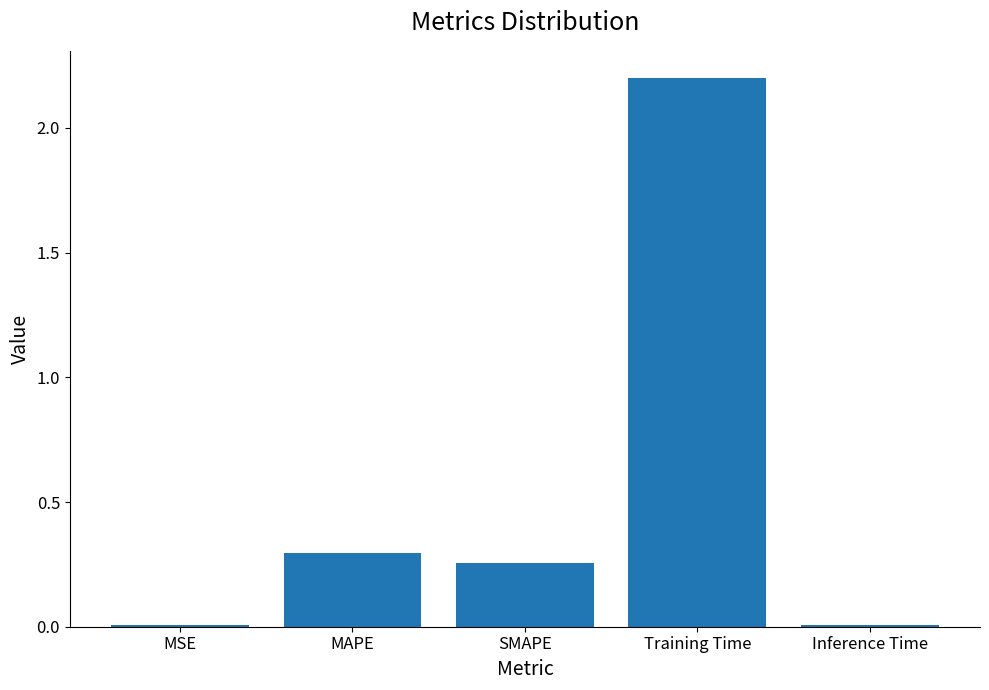

The value at SMAPE is 0.3. True or false?

True